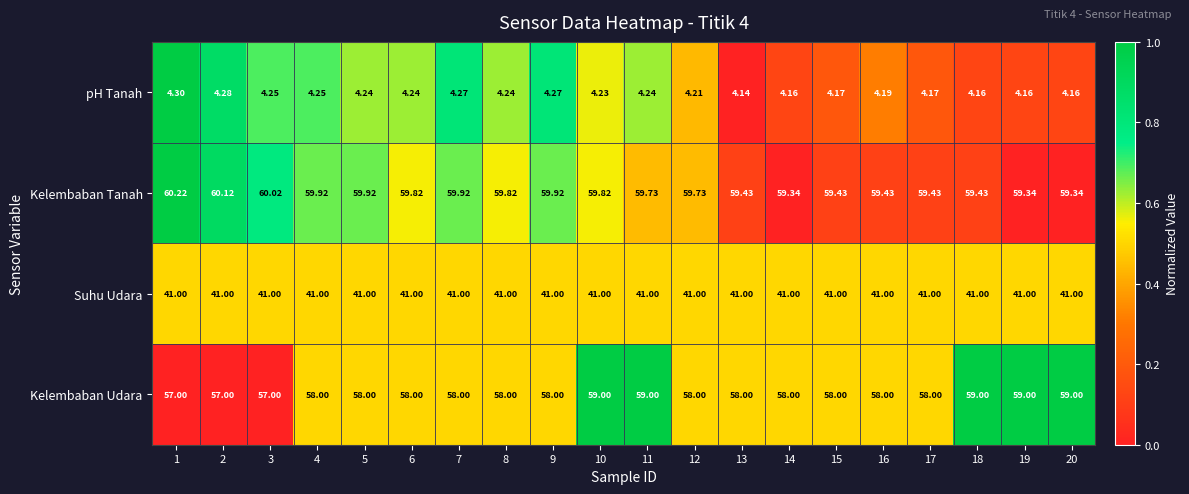

What is the total value across all series at 16?

162.6